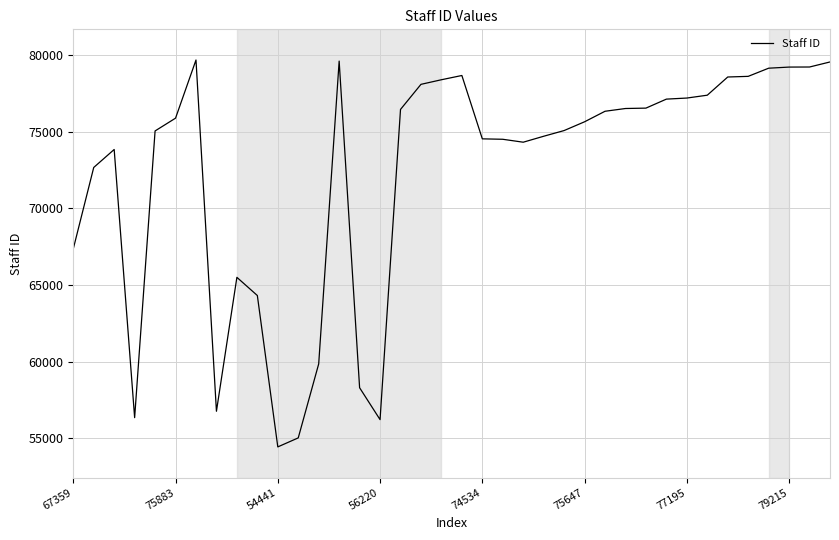

What is the maximum value shown in the chart?

79677